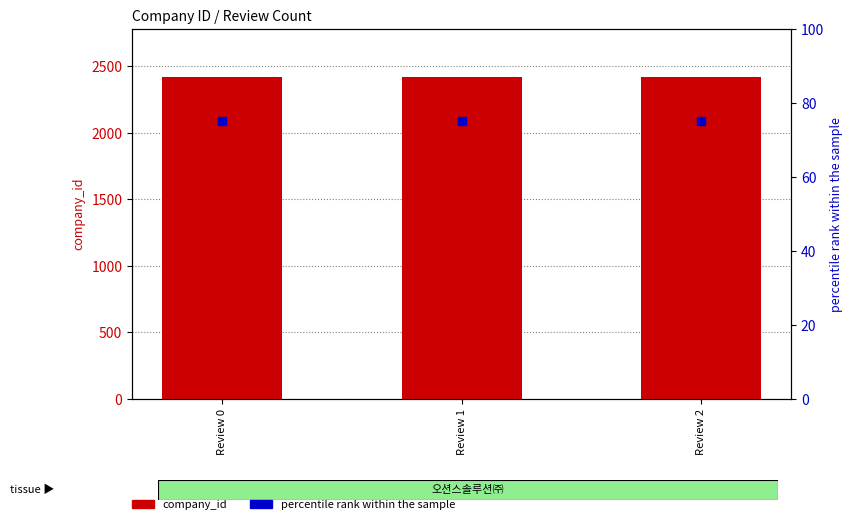

Which series contains the highest Y value?

company_id